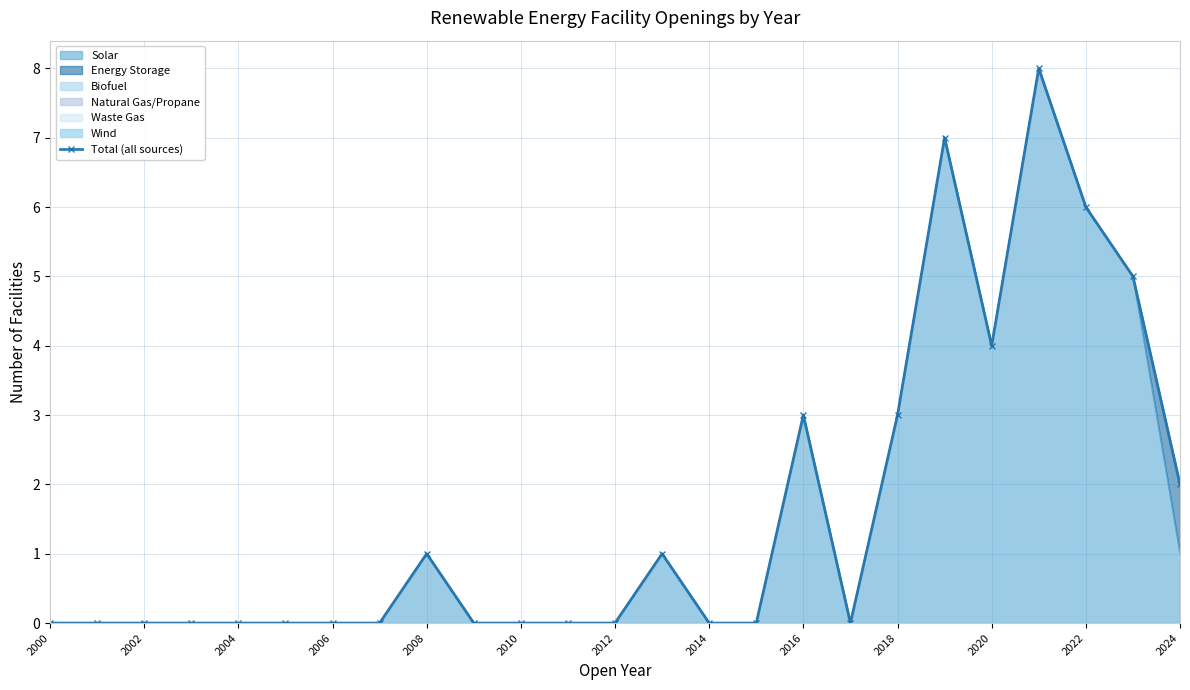

The value of Solar at 2002 is 0. True or false?

True